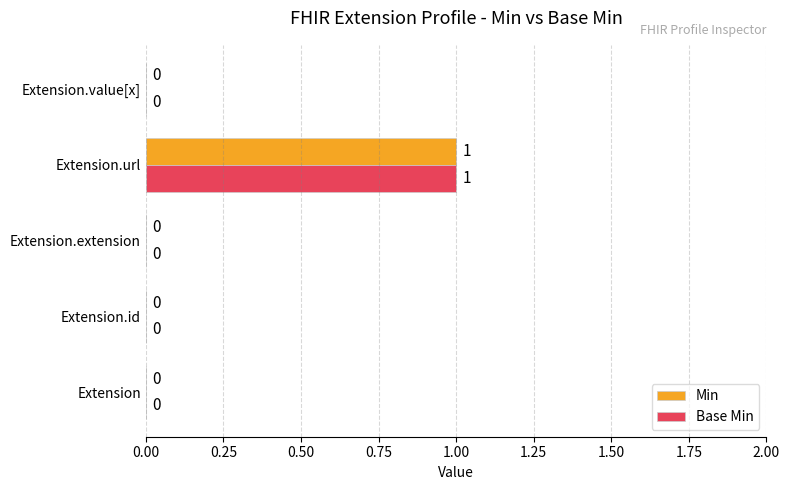

At which category is the sum across all series the highest?

Extension.url